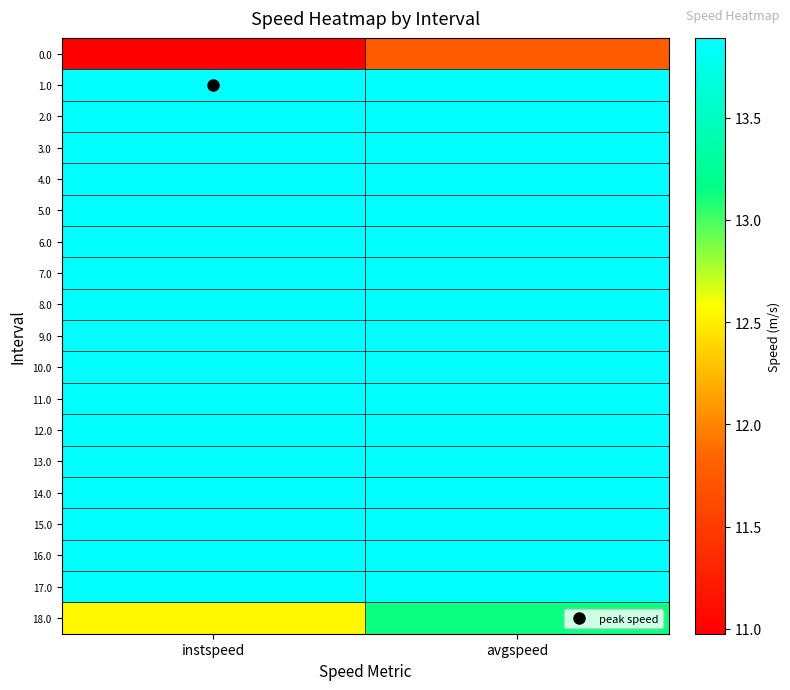

At how many categories does at least one series exceed 13?

2